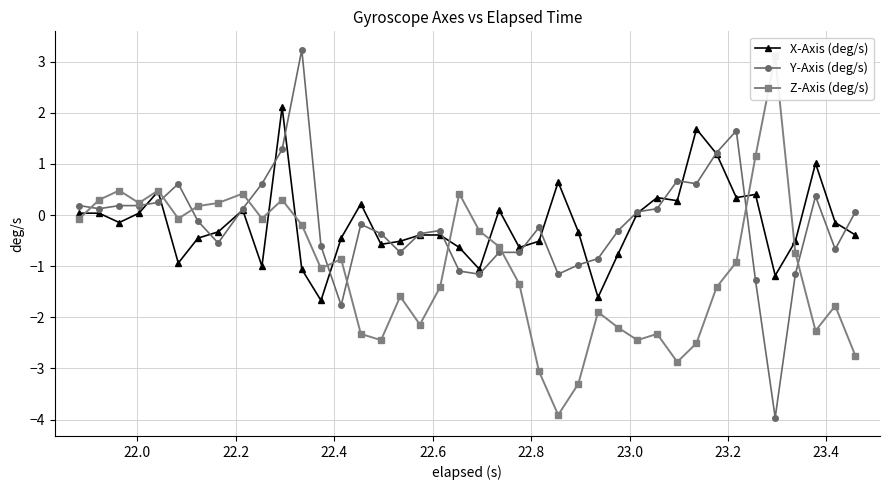

What is the value of the X-Axis (deg/s) point at the 7th from the left?

-0.5